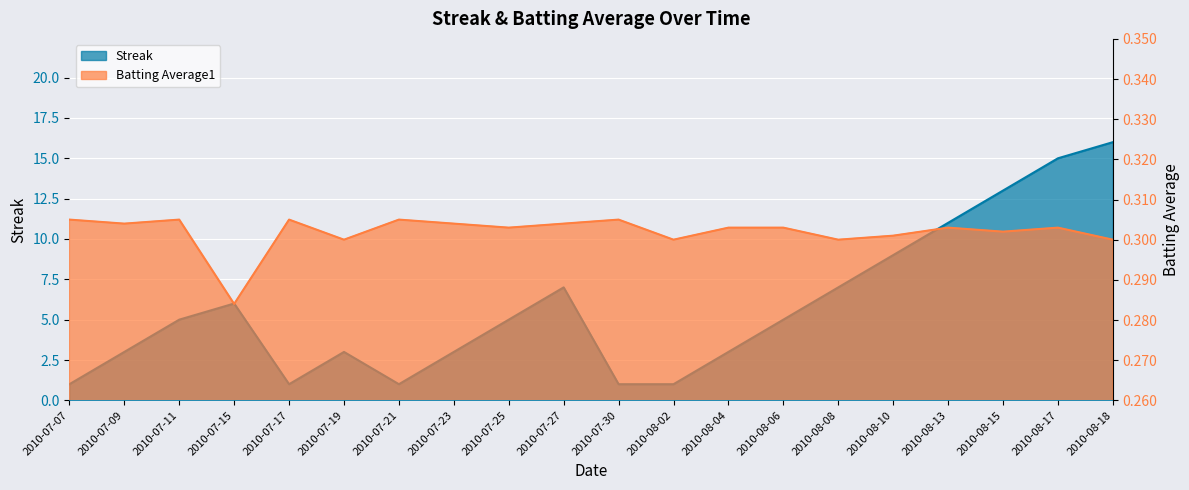

Is it true that Streak equals 3.0 at 2010-07-09?

True